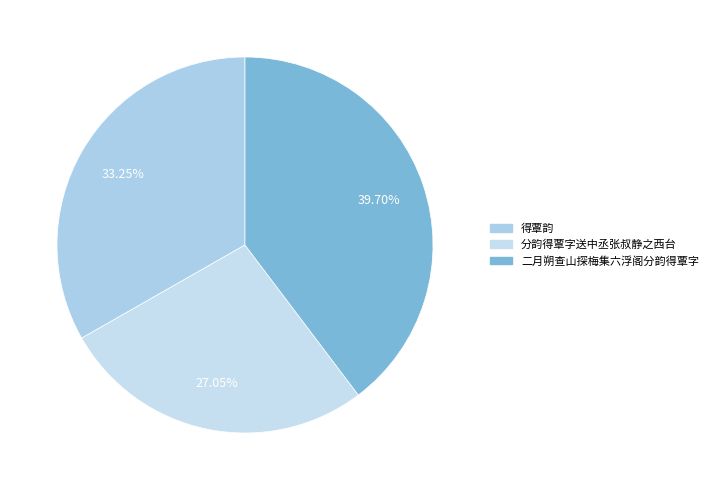

How many segments does this pie chart have?

3